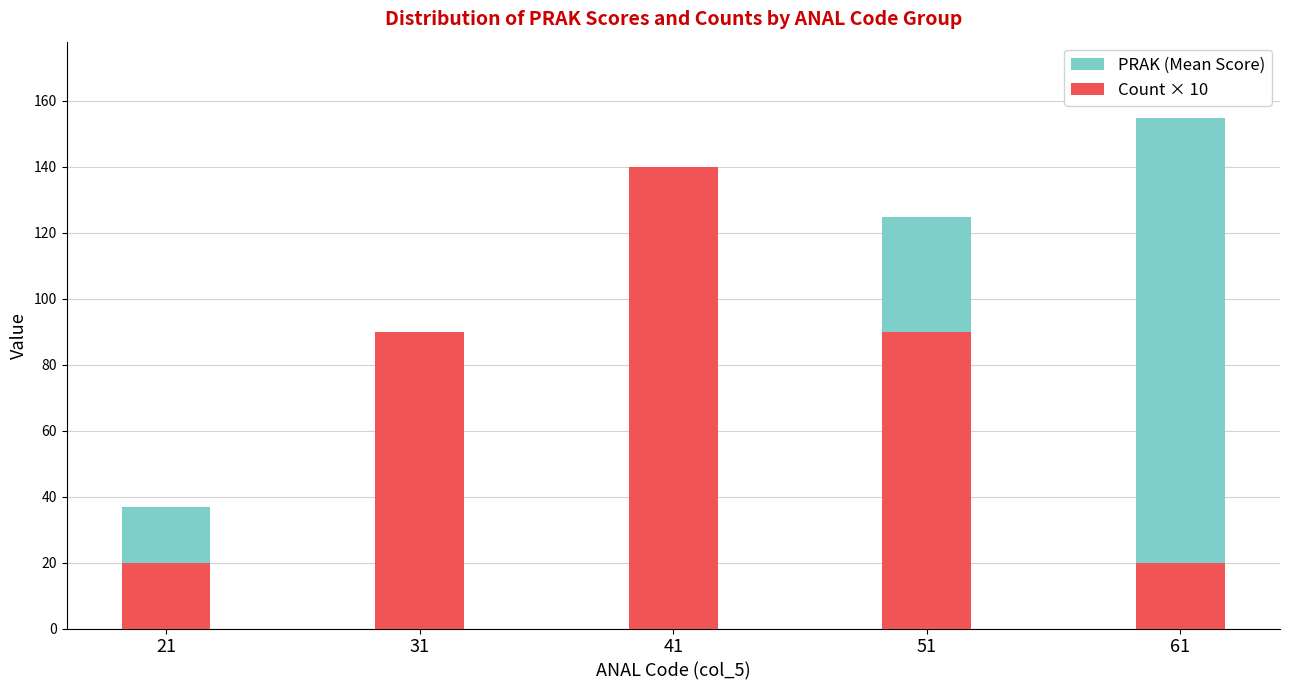

Which category has the lowest value in the Count × 10 series?

21